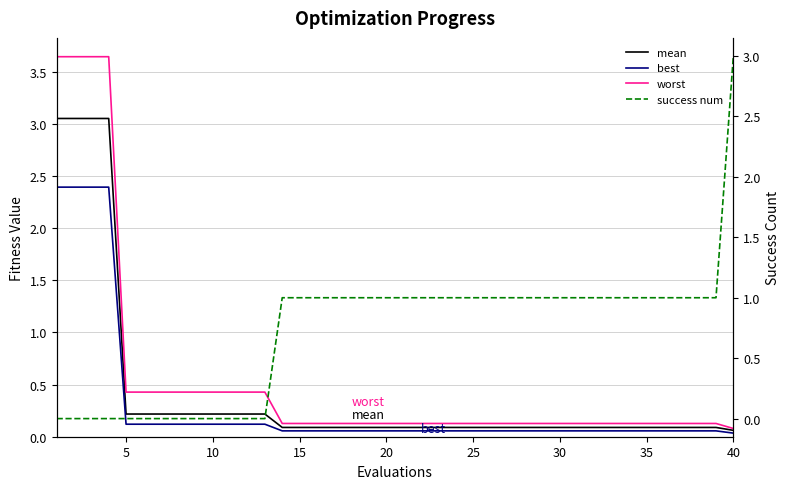

What is the lowest value of the worst series?

0.1